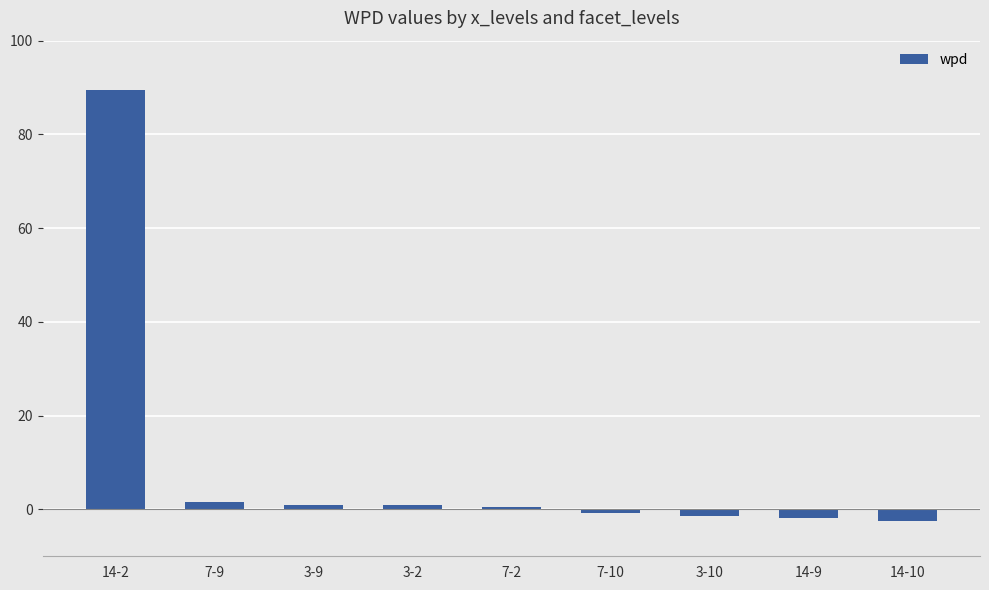

How many values are below zero?

4